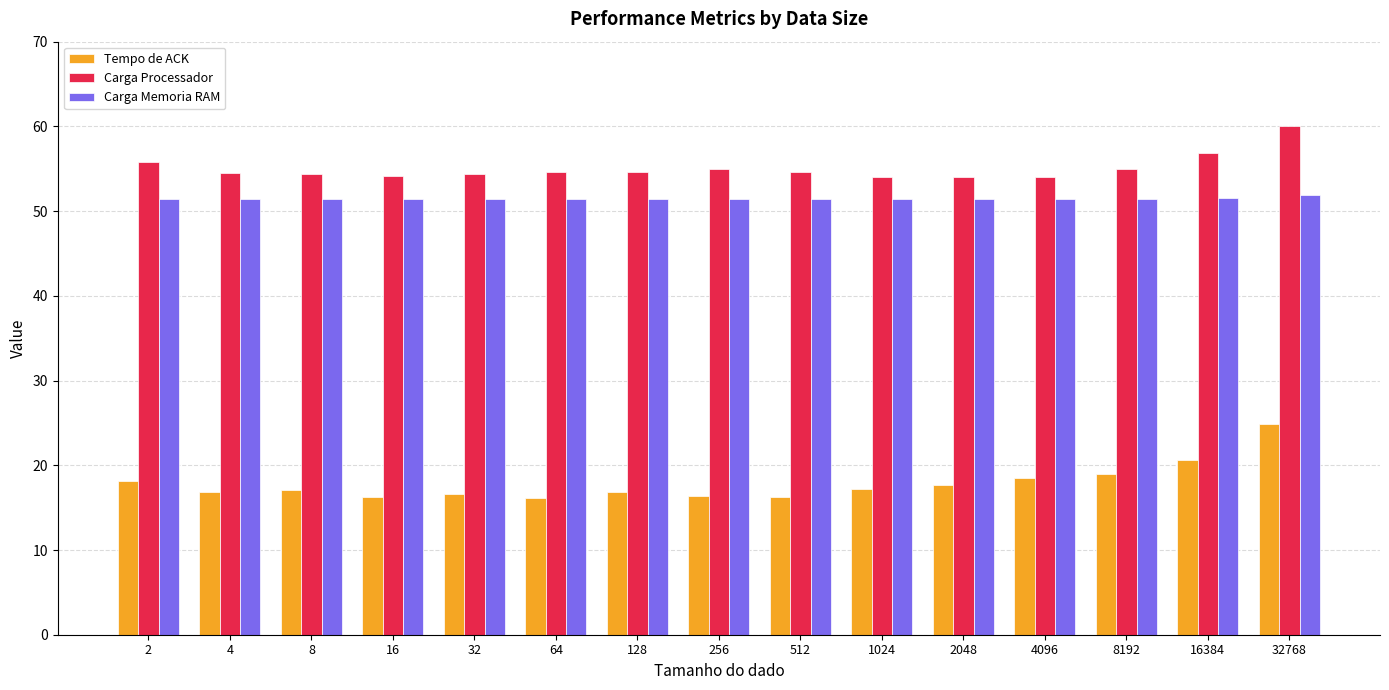

What is the smallest value displayed?

16.1